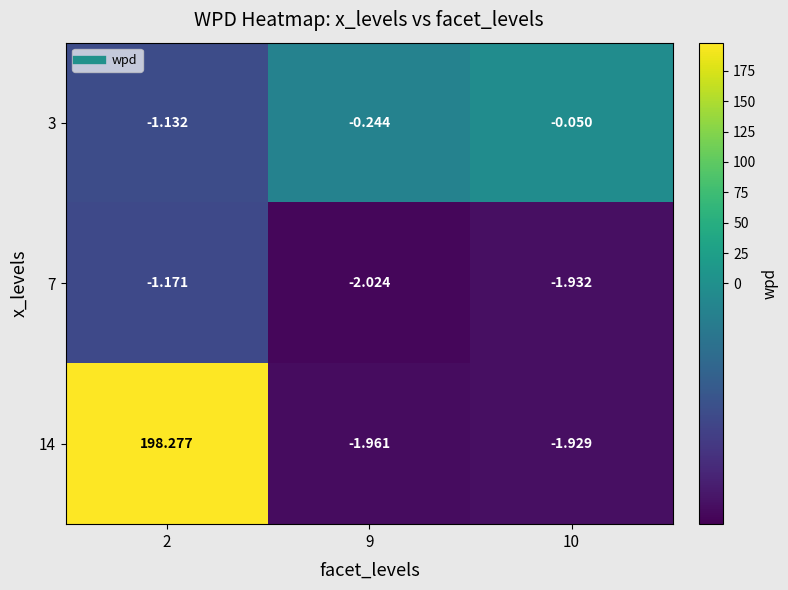

Is the value of 3 at 9 greater than the value of 7 at 10?

Yes